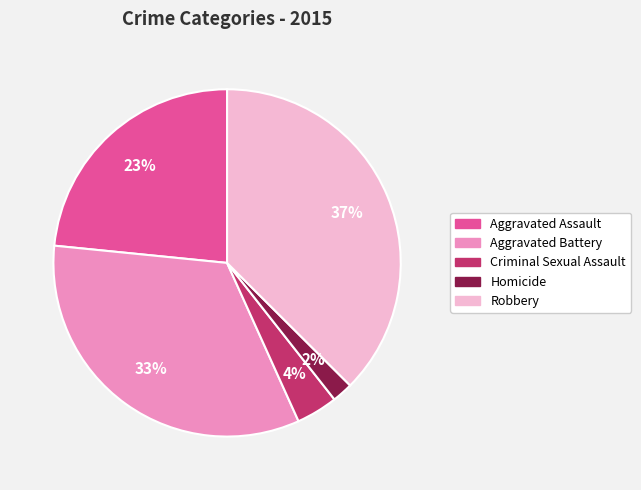

To the nearest percent, what percentage of the pie is Aggravated Battery?

33%